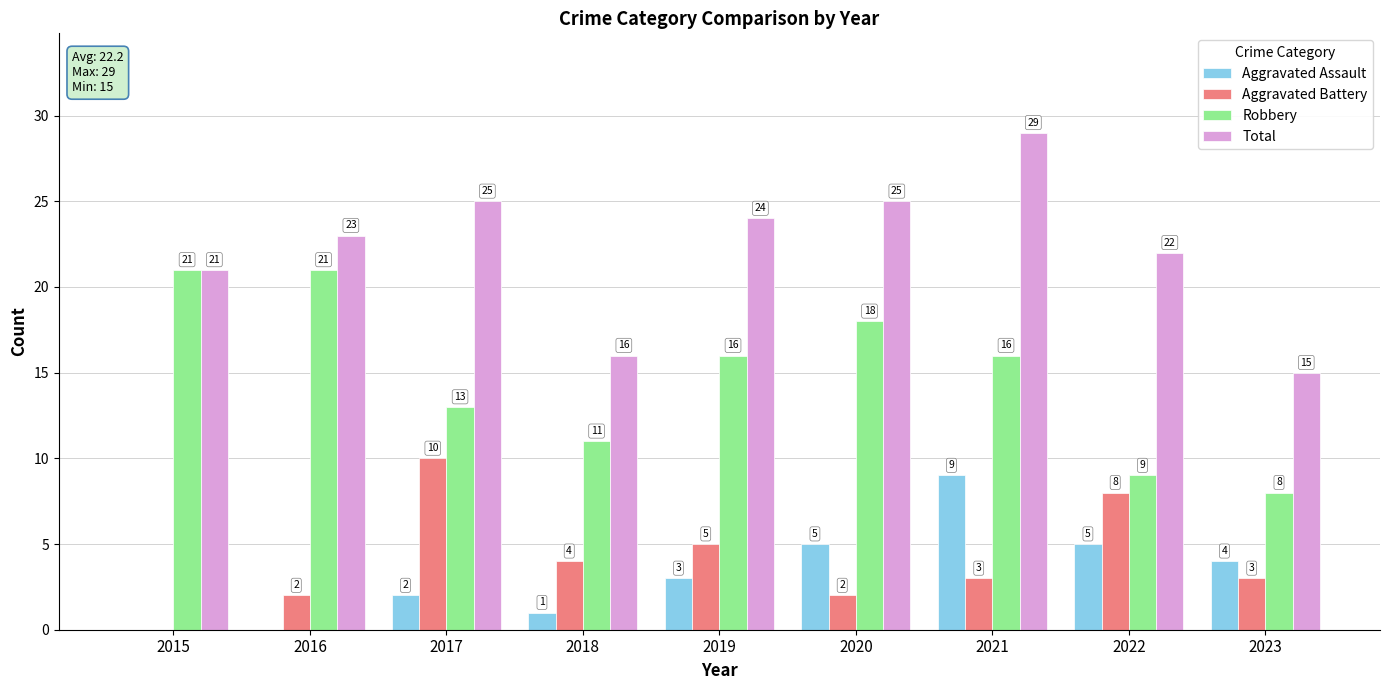

What is the total value across all series at 2016?

46